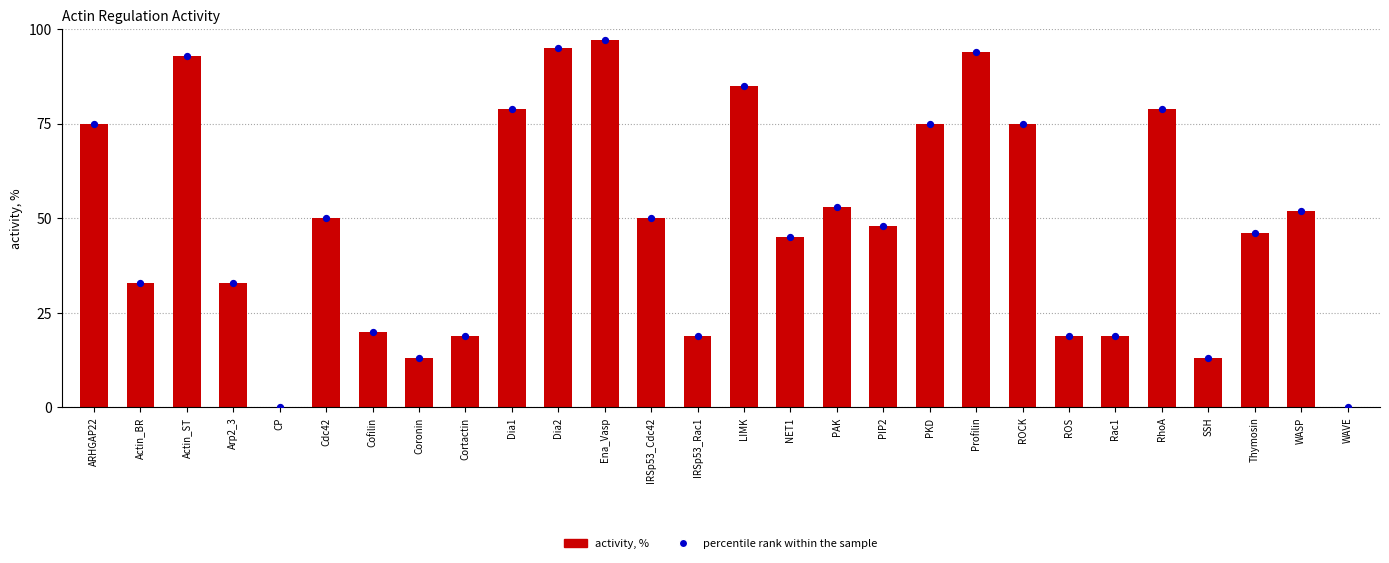

Which series reaches the maximum Y coordinate?

activity, %